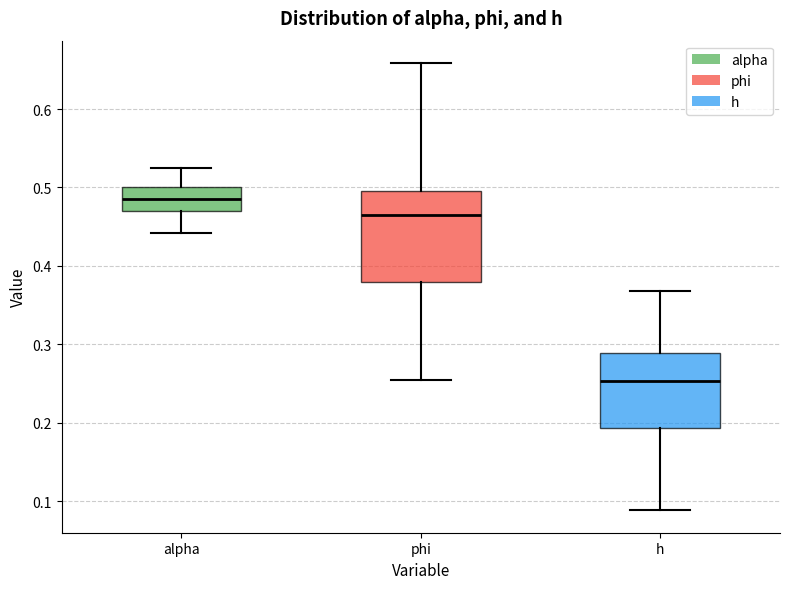

Which box's median line is the highest?

alpha